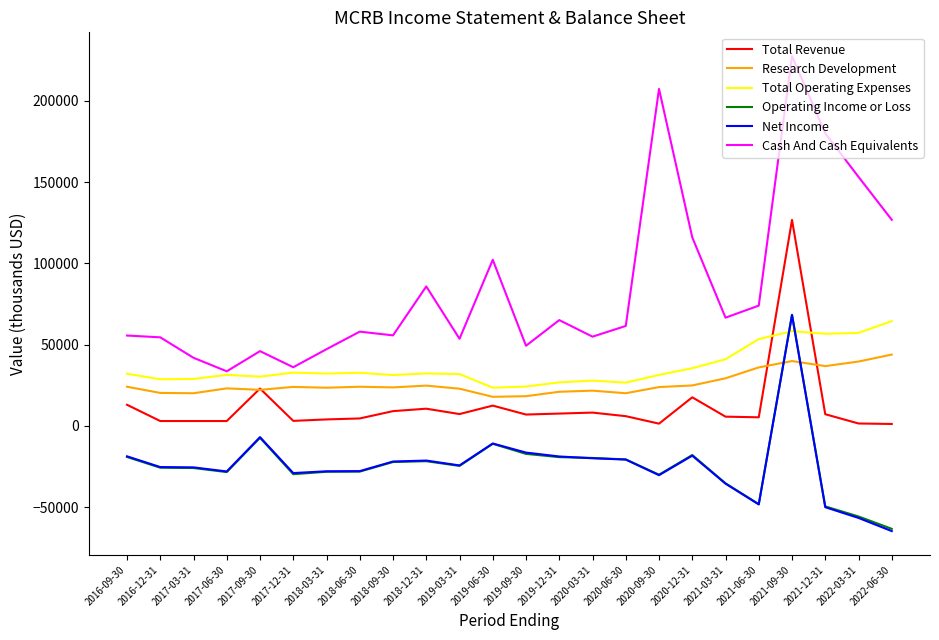

What is the maximum value for Net Income?

68200